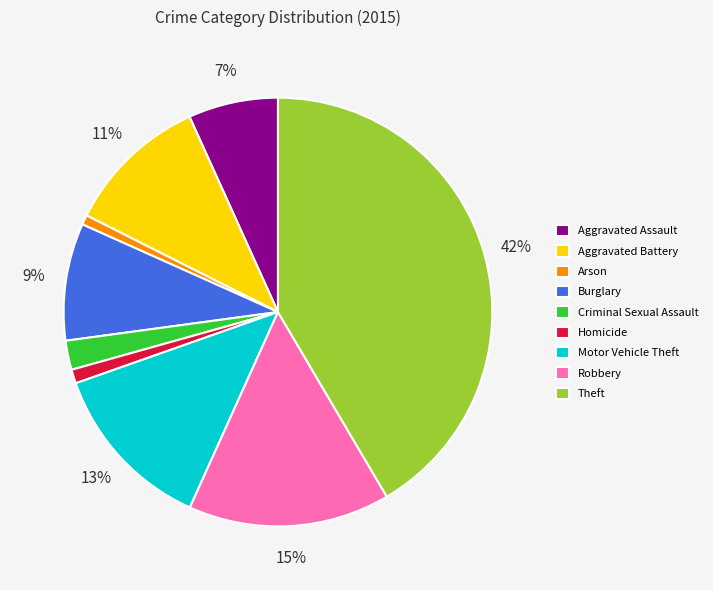

How many slices are in this pie chart?

9